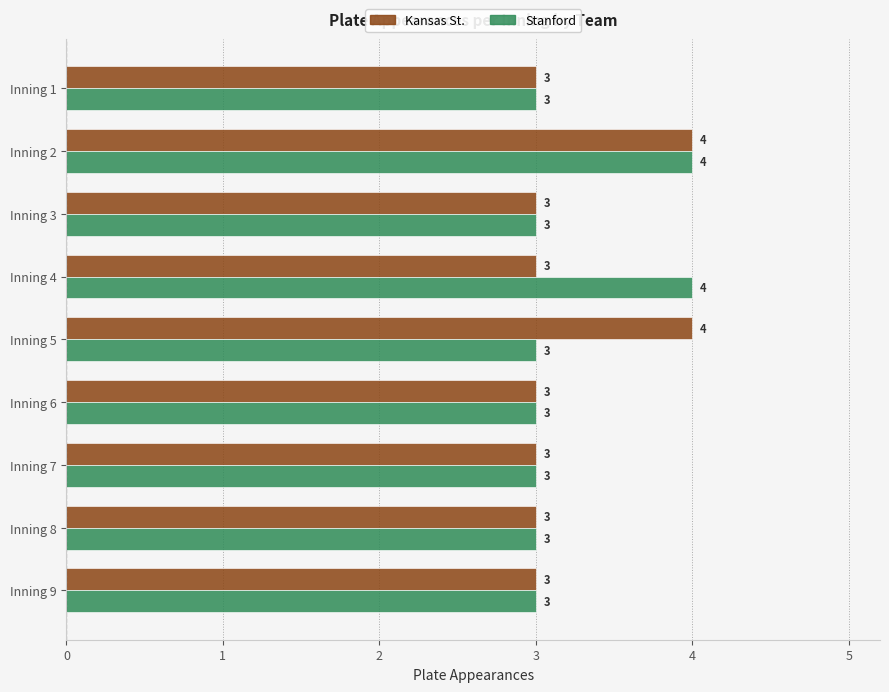

How many categories are shown in the chart?

9